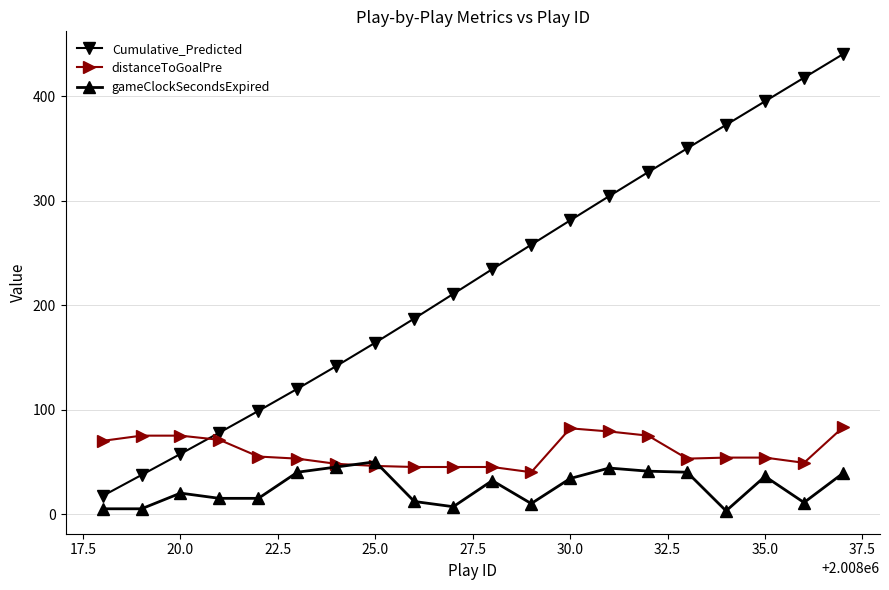

Rank the series by their average value, from lowest to highest.

gameClockSecondsExpired, distanceToGoalPre, Cumulative_Predicted